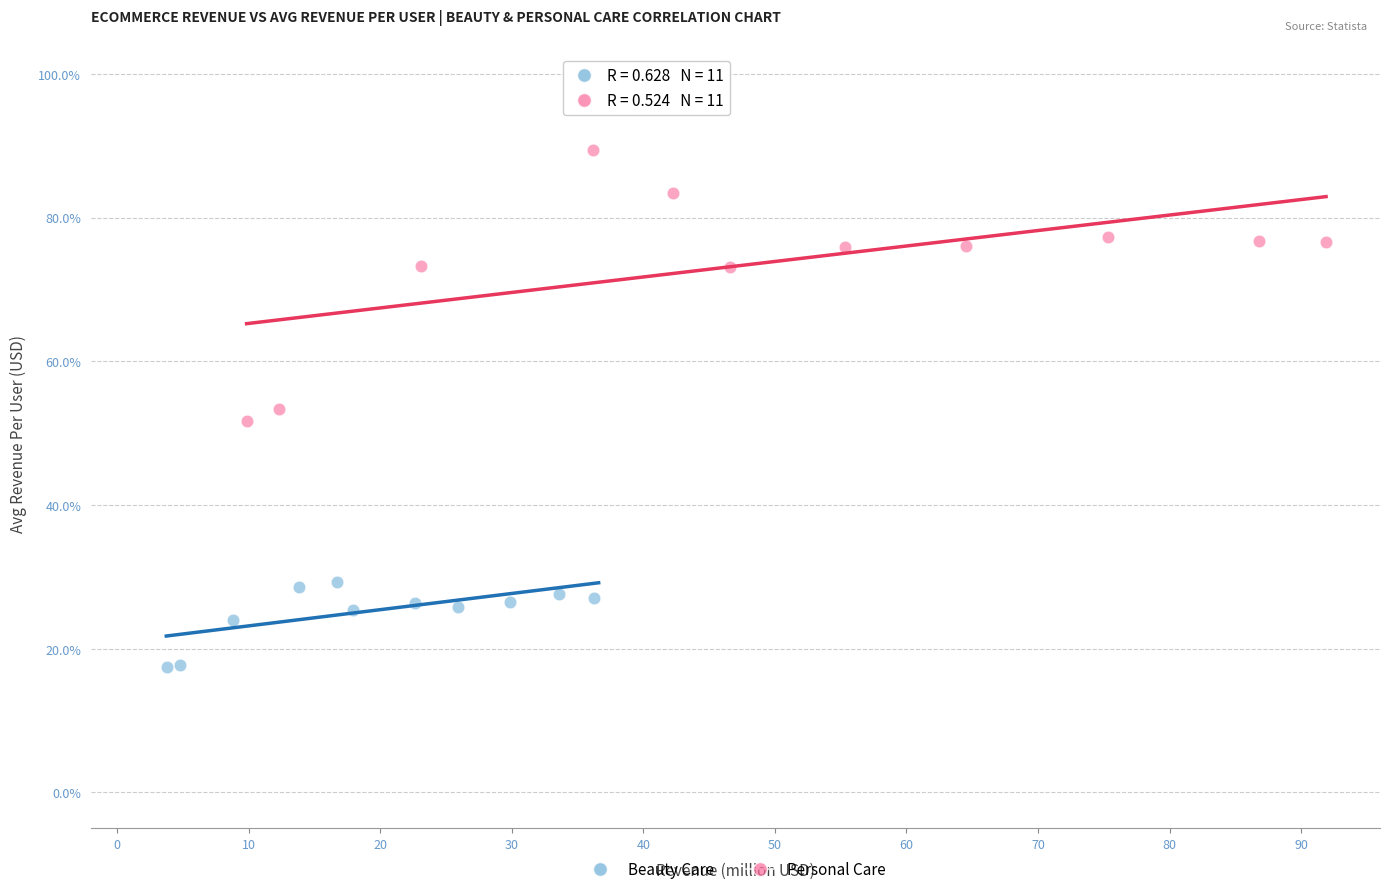

Which series contains the lowest Y value?

Beauty Care